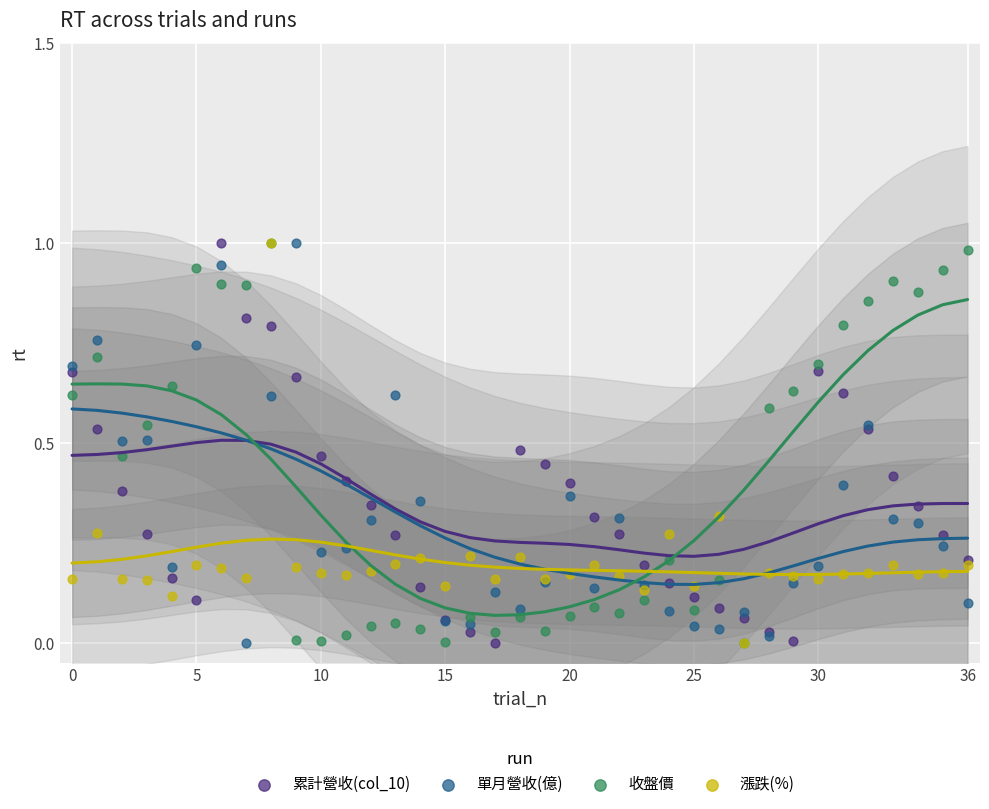

What are all the series names shown in the legend?

累計營收(col_10), 單月營收(億), 收盤價, 漲跌(%)